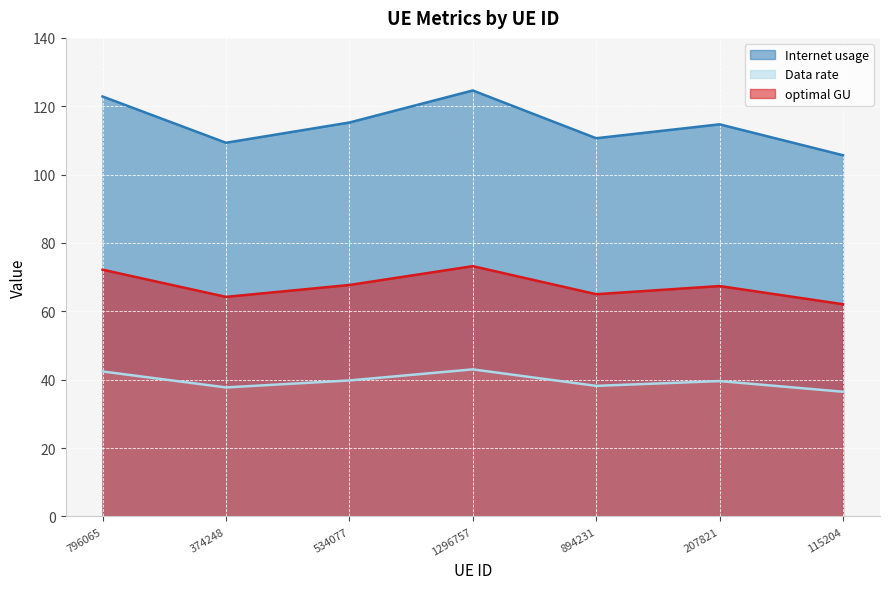

How many lines are shown in the chart?

3